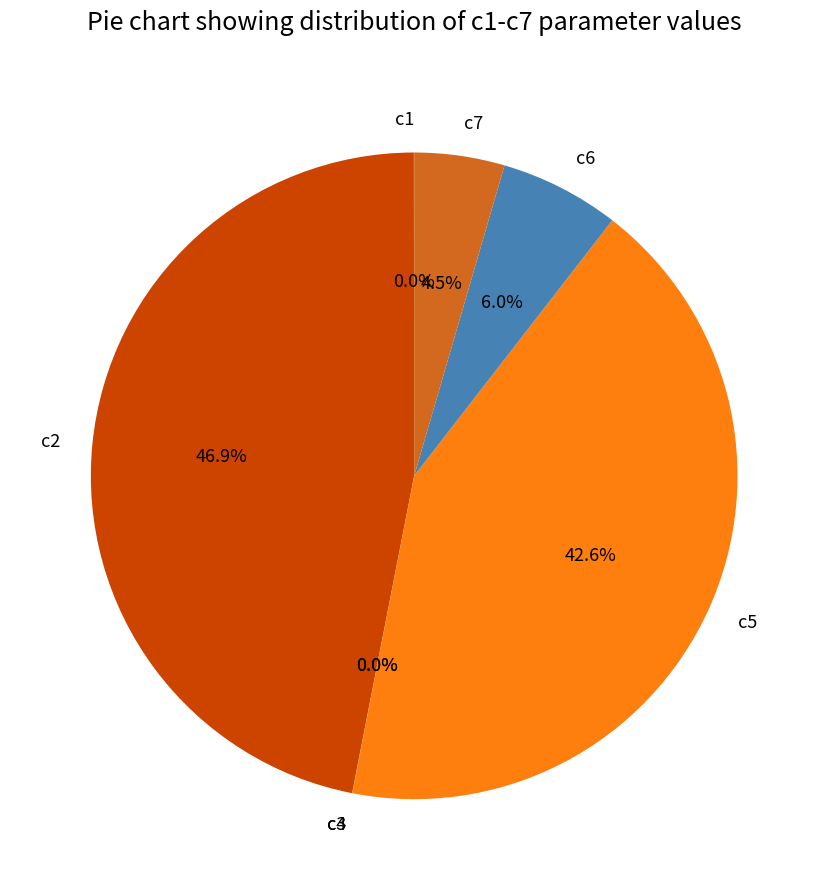

How much of the chart is everything except c2?

53.1%